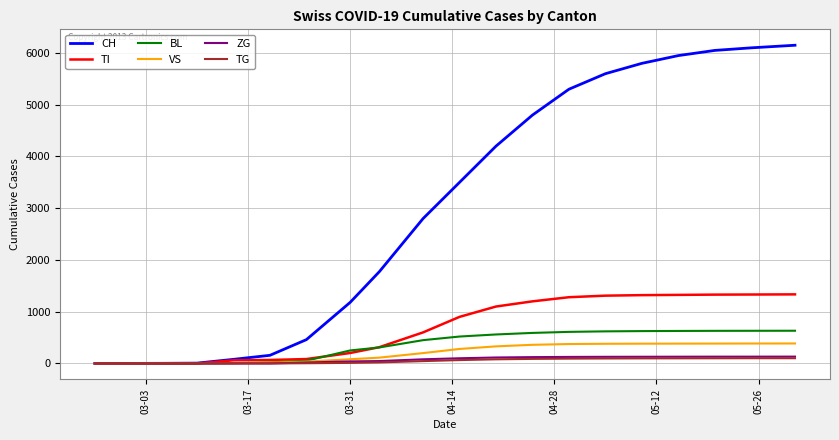

Which series has the largest total across all categories?

CH